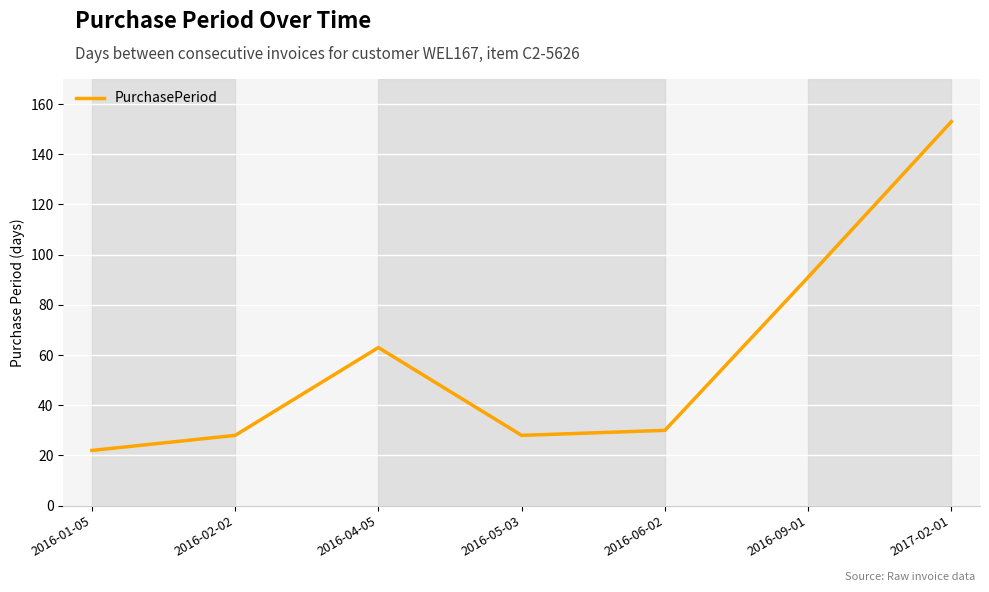

What position from the right is 2016-04-05?

5